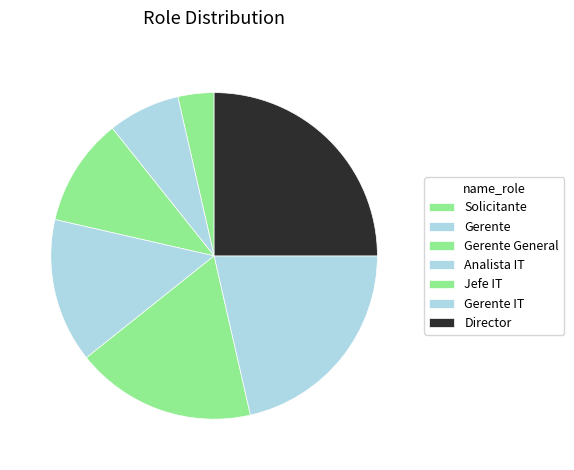

Is it true that Gerente General is 11% of the pie?

True